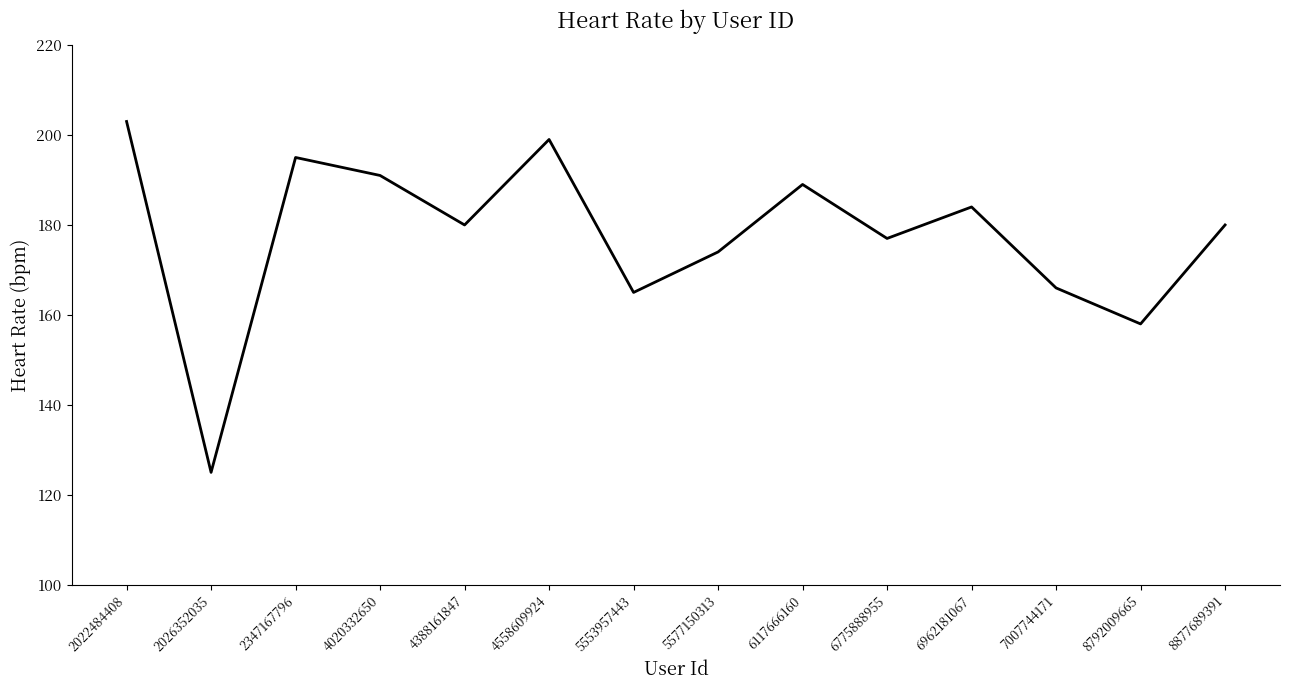

What is the change in value from 4020332650 to 5553957443?

-26